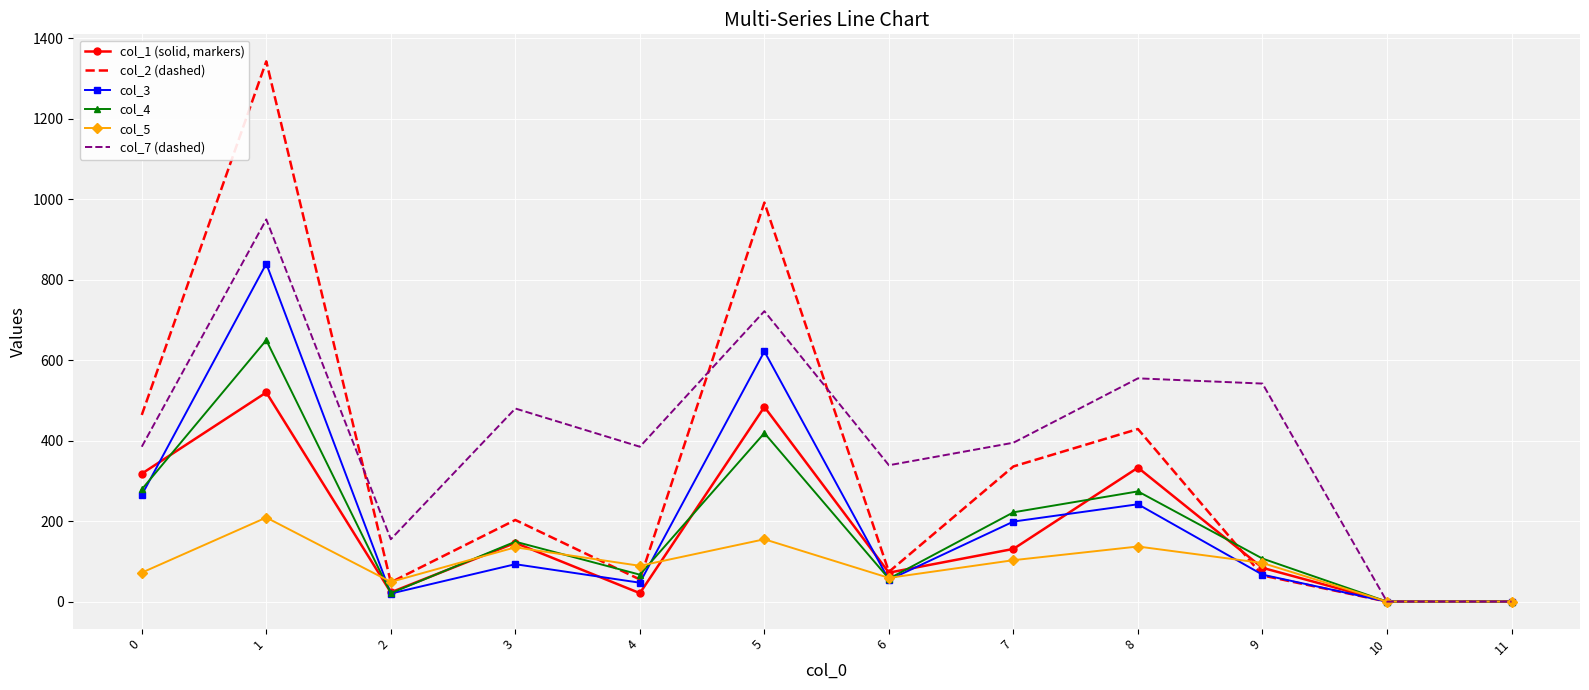

Which series has the largest range (max minus min)?

col_2 (dashed)